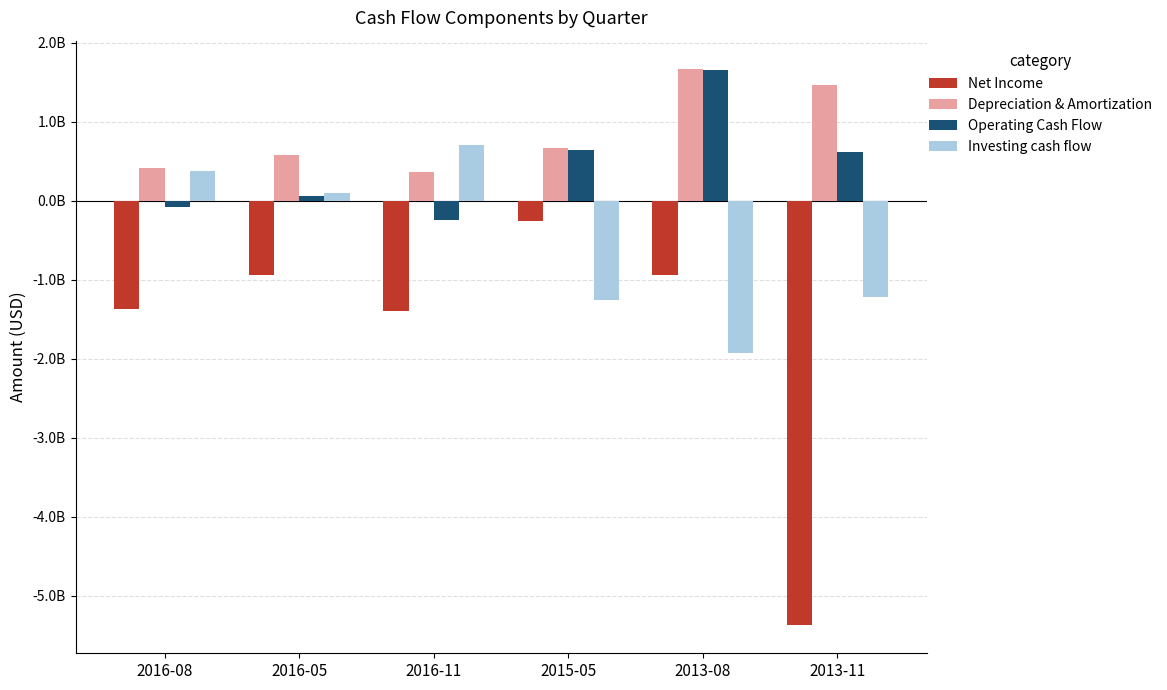

What is the label of the 5th bar from the left?

2013-08